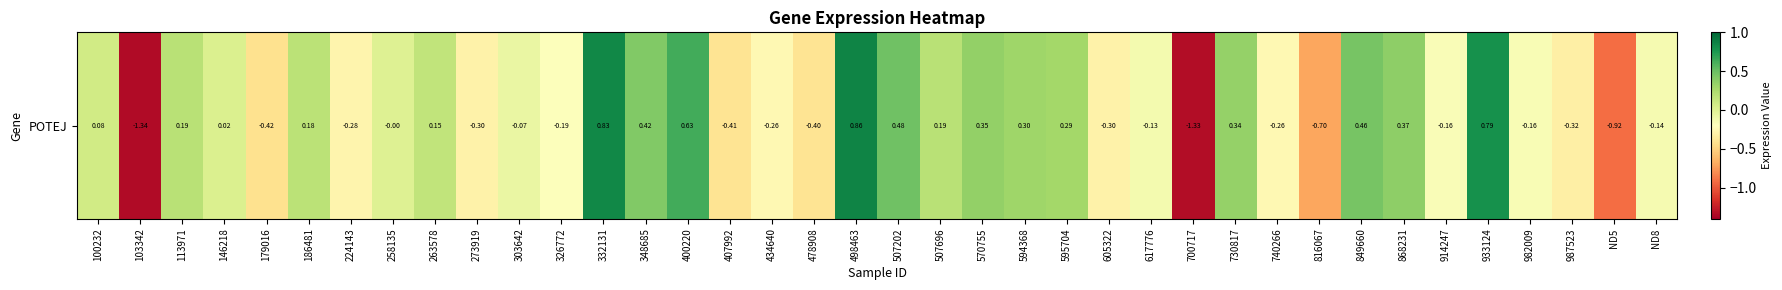

How many data points are less than 0?

20